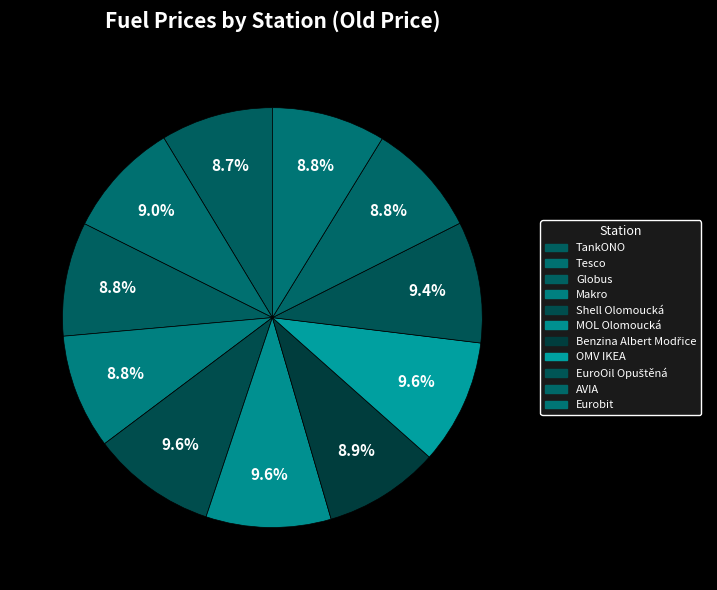

The Makro slice represents 20% of the pie. True or false?

False